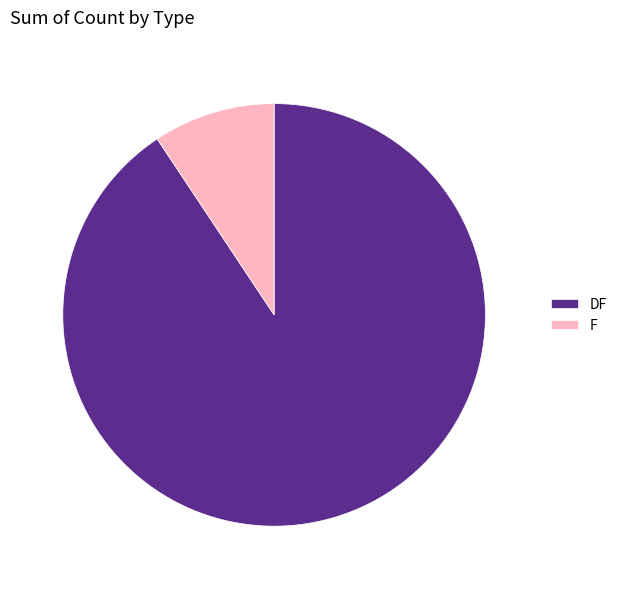

Is there a majority slice in this chart?

Yes